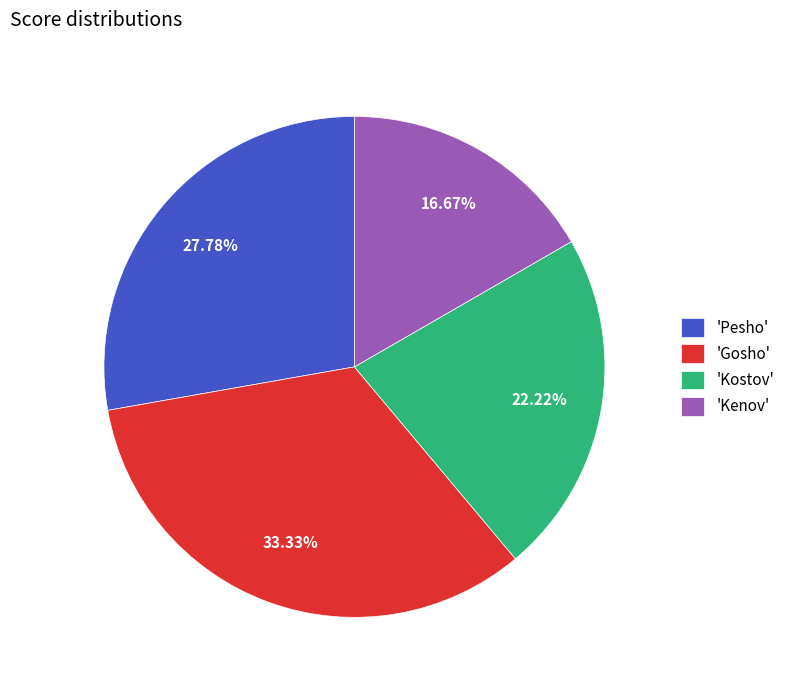

What is the largest slice in the pie chart?

'Gosho'